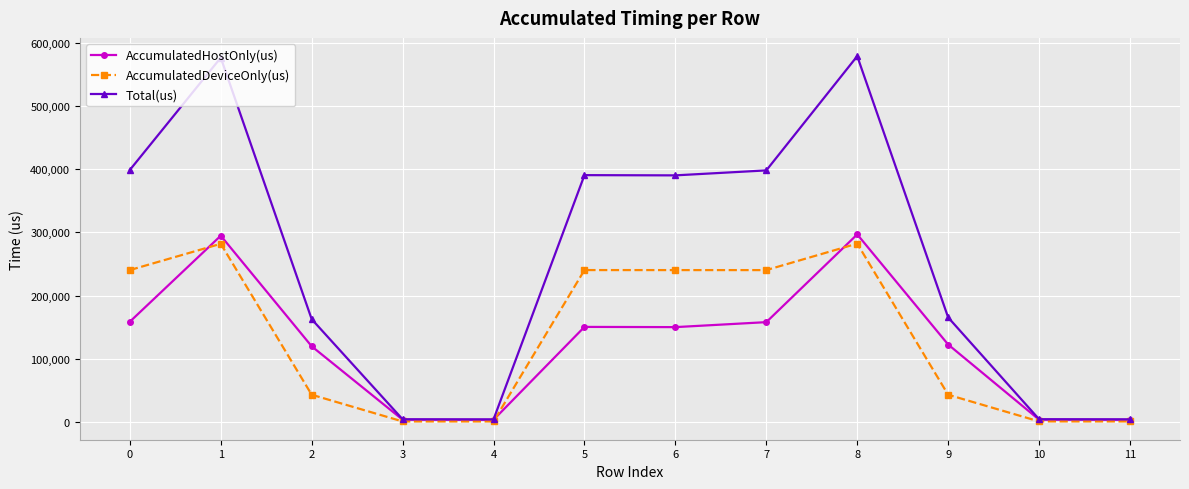

Which series has the largest total across all categories?

Total(us)